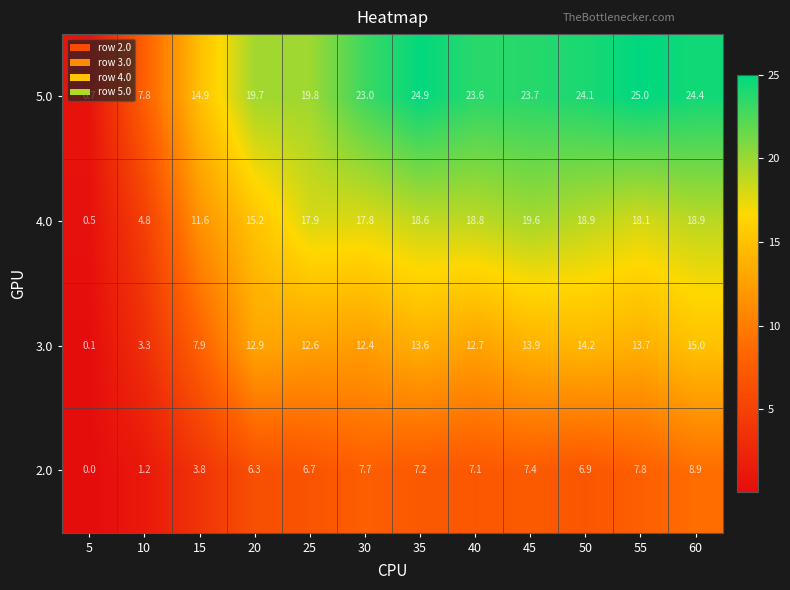

At how many categories does at least one series exceed 3?

11